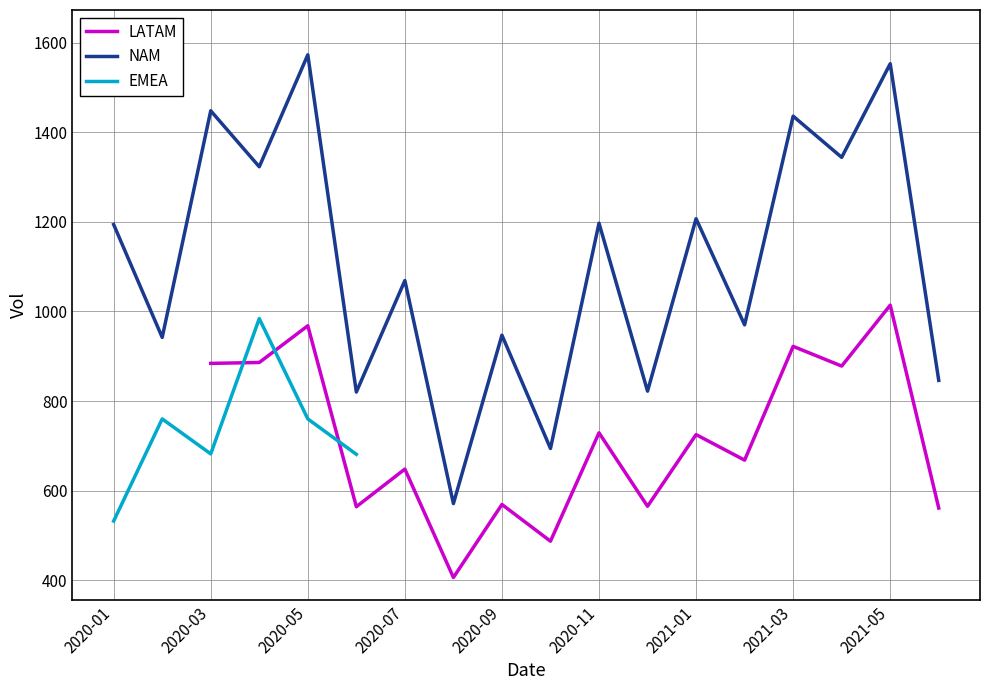

True or false: NAM and LATAM cross at least once.

False